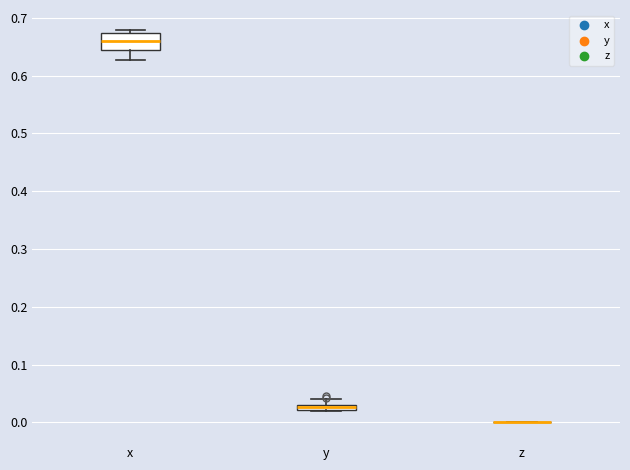

Where is the upper edge of the box for x on the y-axis? The values are not printed on the chart, so give them approximately, as read against the axis.

0.67